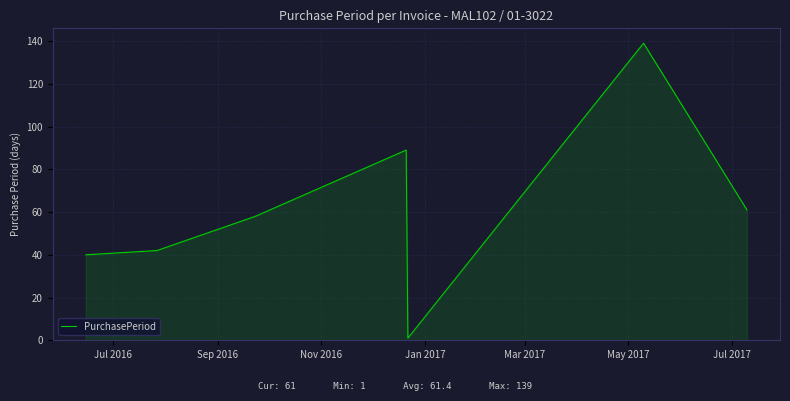

How many categories are shown in the chart?

7